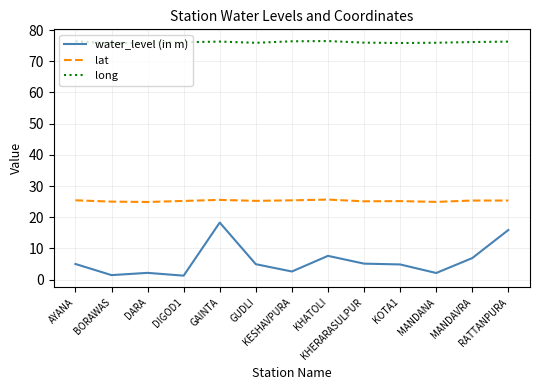

What is the maximum value shown in the chart?

76.5